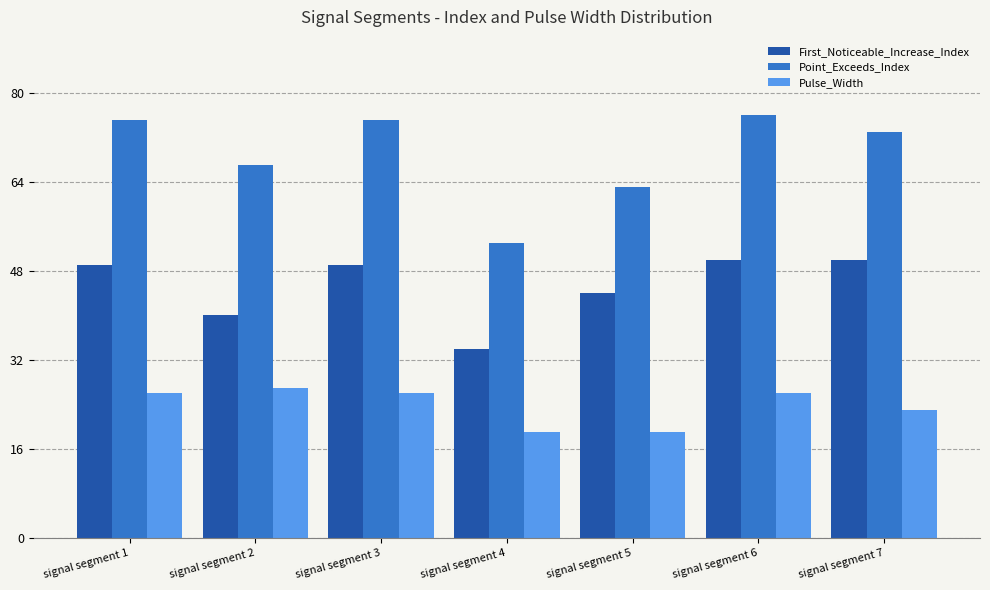

What are all the series names shown in the legend?

First_Noticeable_Increase_Index, Point_Exceeds_Index, Pulse_Width